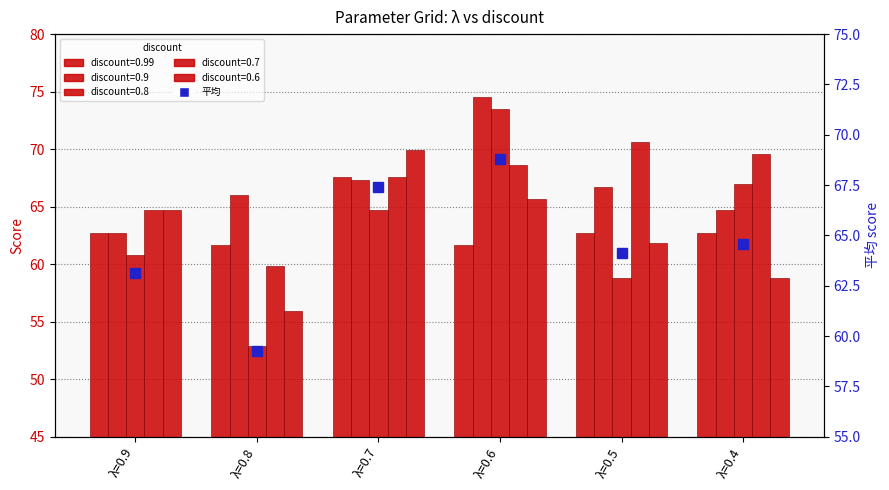

Reading left to right, what are all the values shown in this chart?

63.1	59.3	67.4	68.8	64.1	64.6